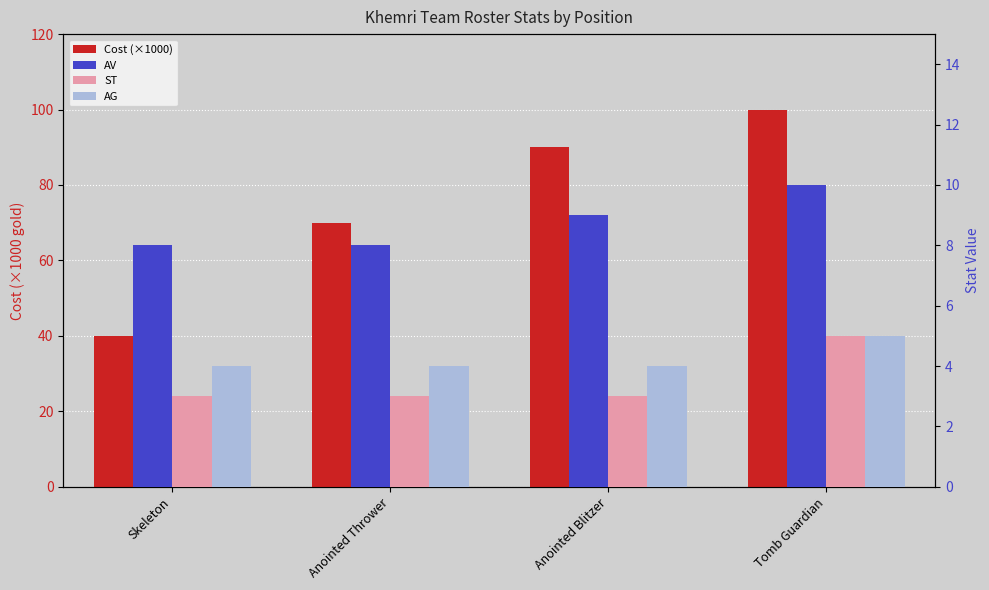

At how many categories does at least one series exceed 88?

2